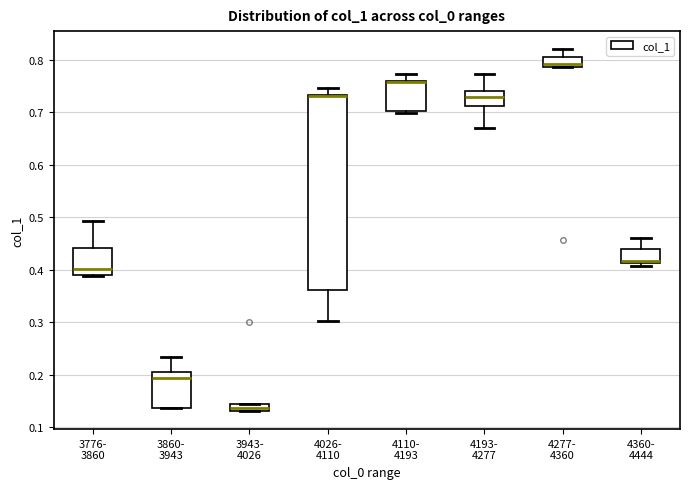

Which box is the tallest, from its lower edge to its upper edge?

4026- 4110